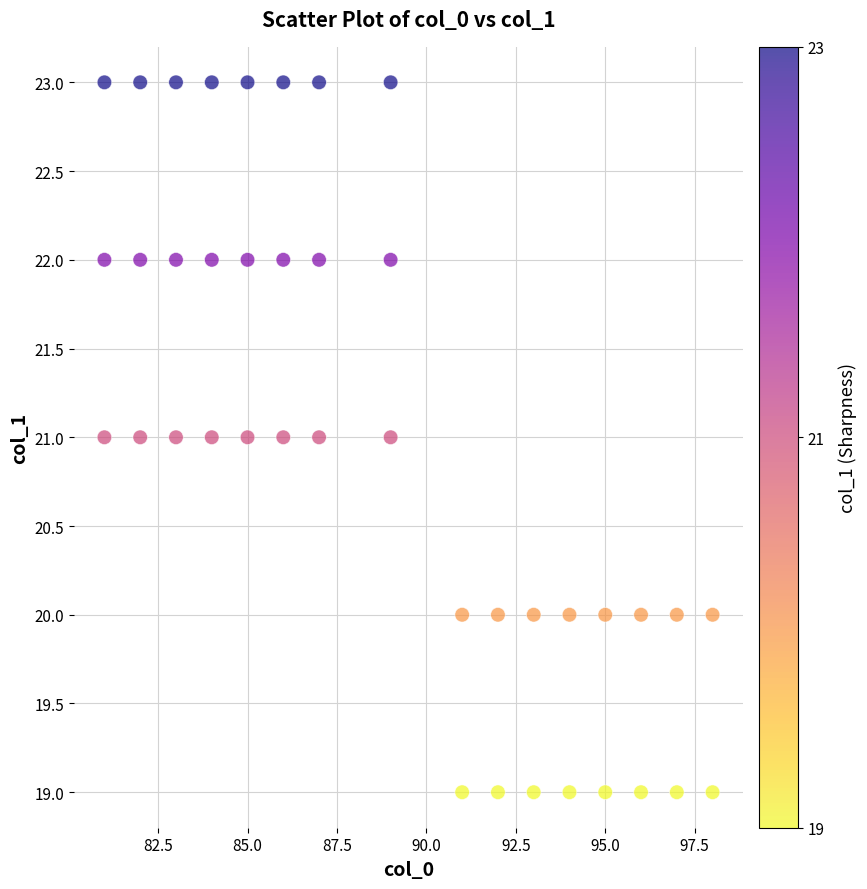

What is the range of X values (max minus min)?

17